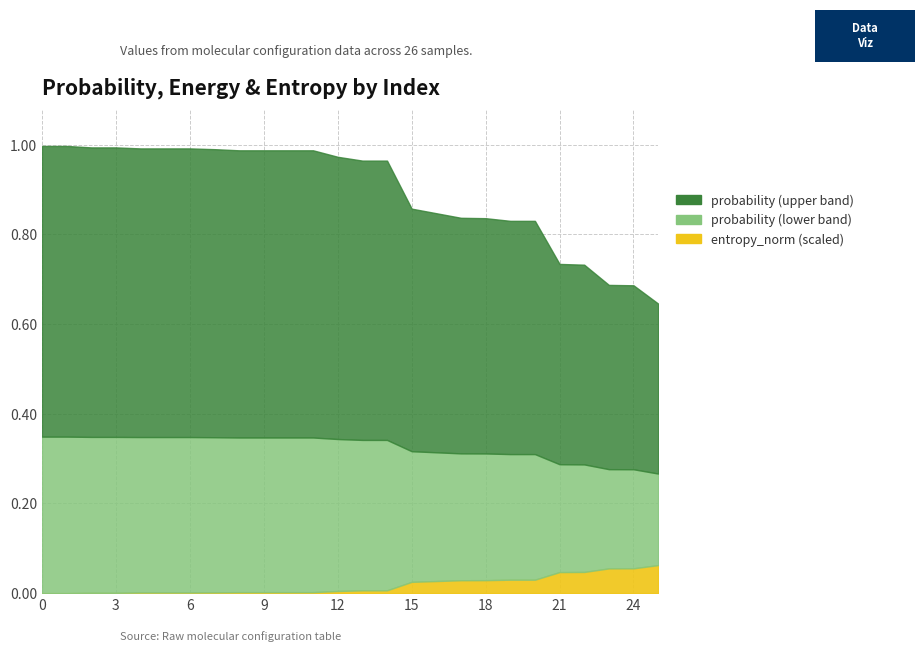

True or false: entropy_norm and probability cross at least once.

False